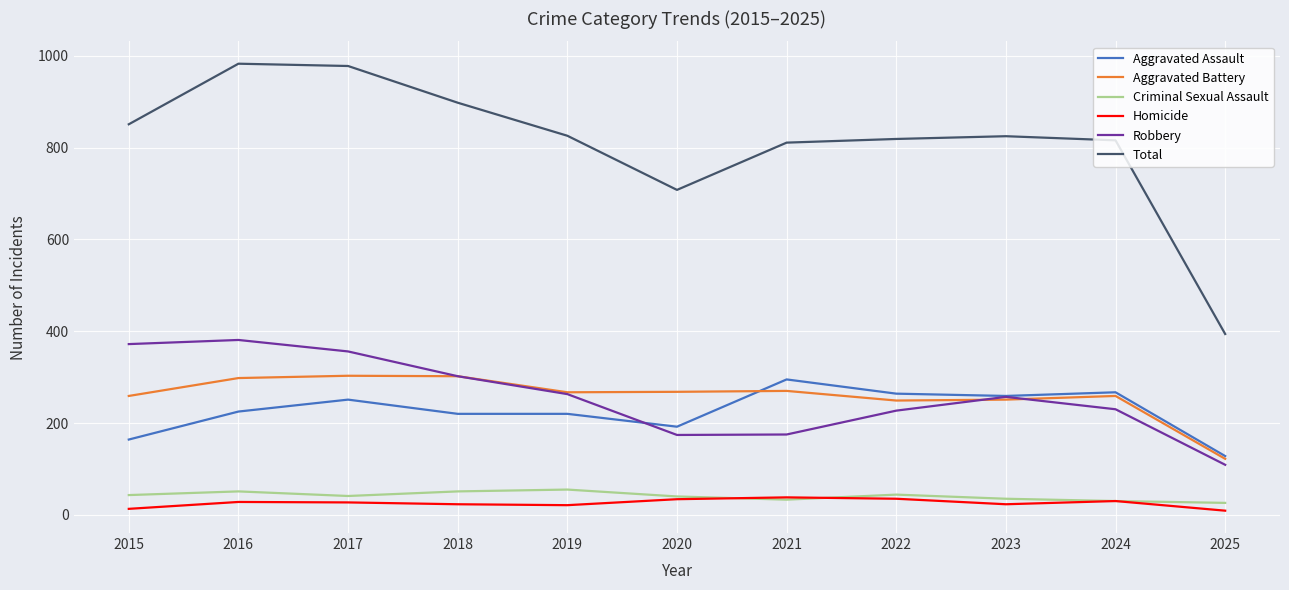

What is the difference between the Aggravated Assault values at 2021 and 2025?

167